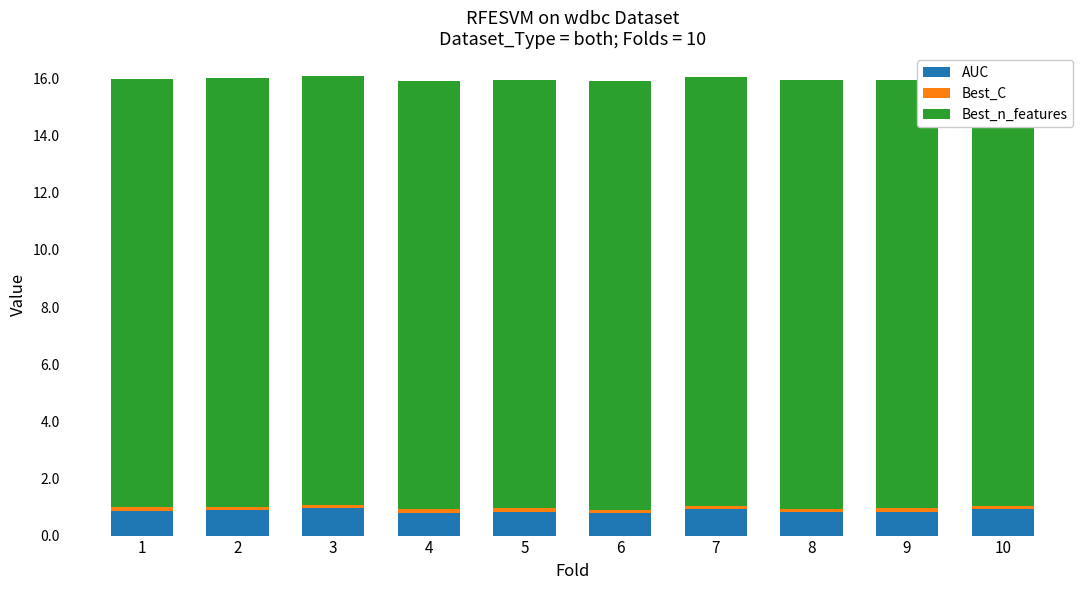

What are all the series names shown in the legend?

AUC, Best_C, Best_n_features